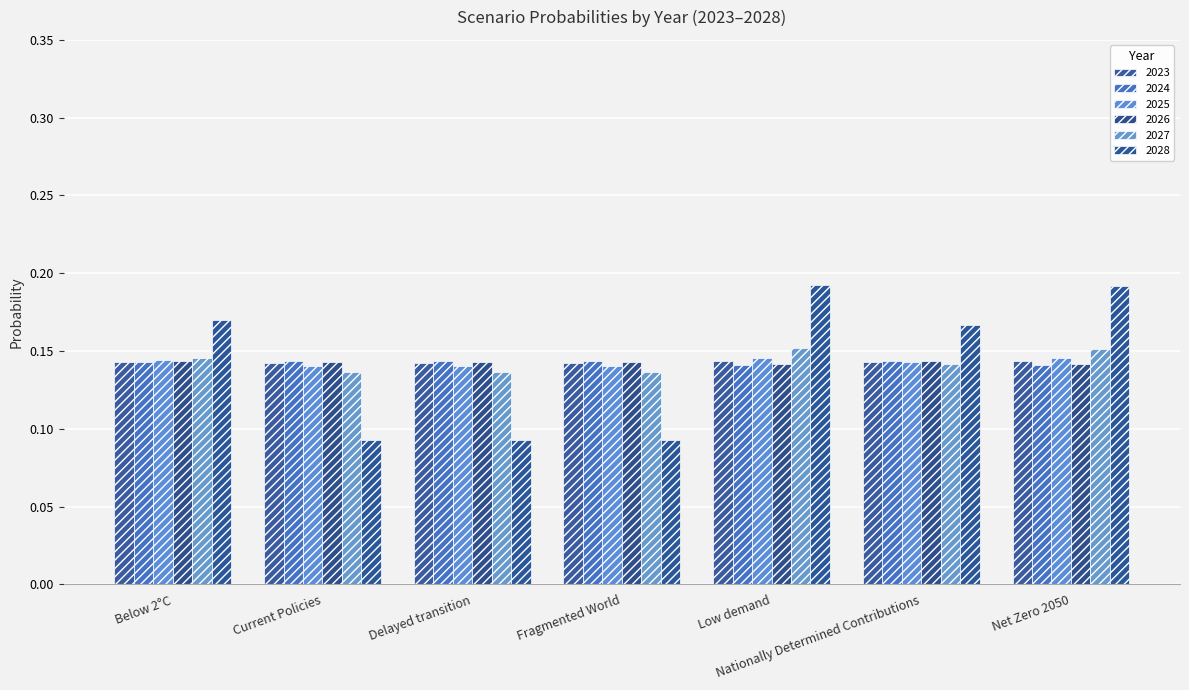

What is the sum of the 2027 values at Low demand and Nationally Determined Contributions?

0.3